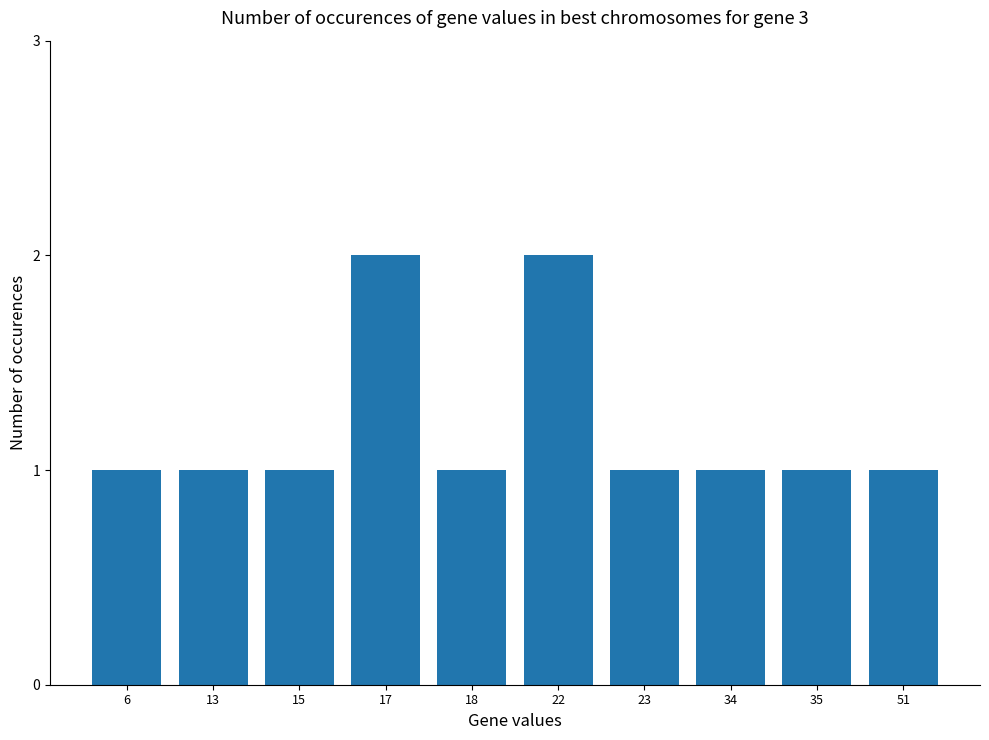

Does the chart contain any negative values?

No